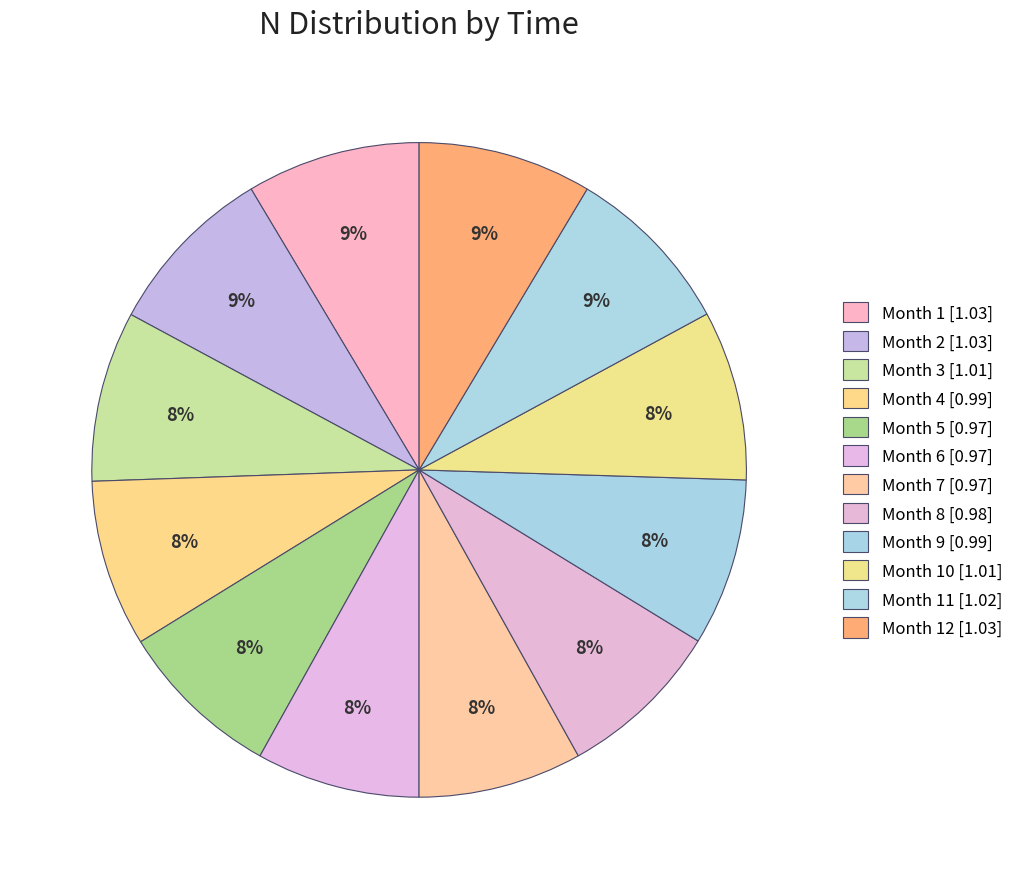

How many segments does this pie chart have?

12